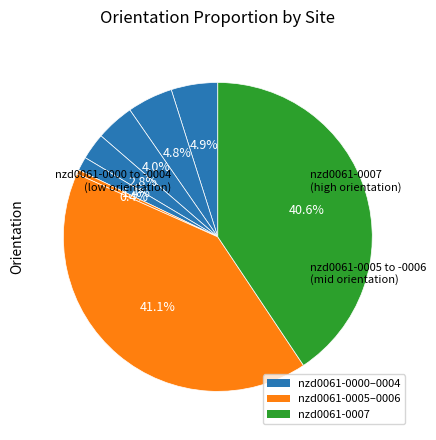

How many slices are in this pie chart?

8